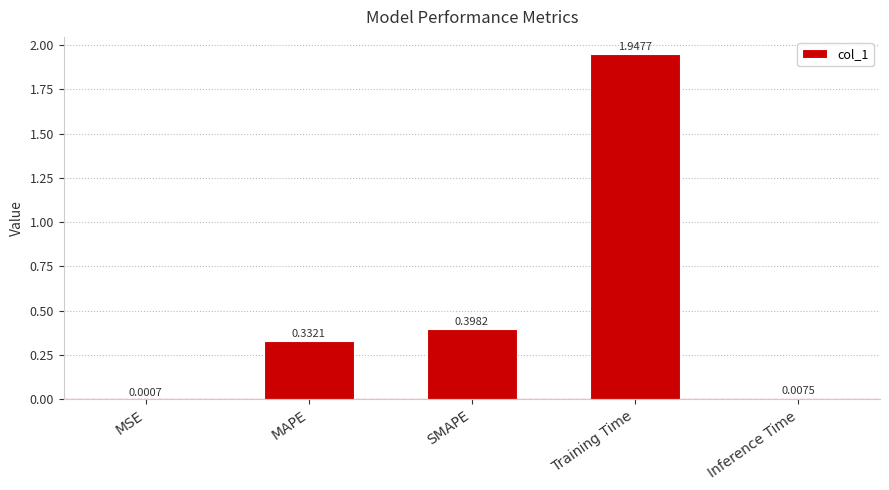

What is the change in value from SMAPE to Training Time?

+1.5